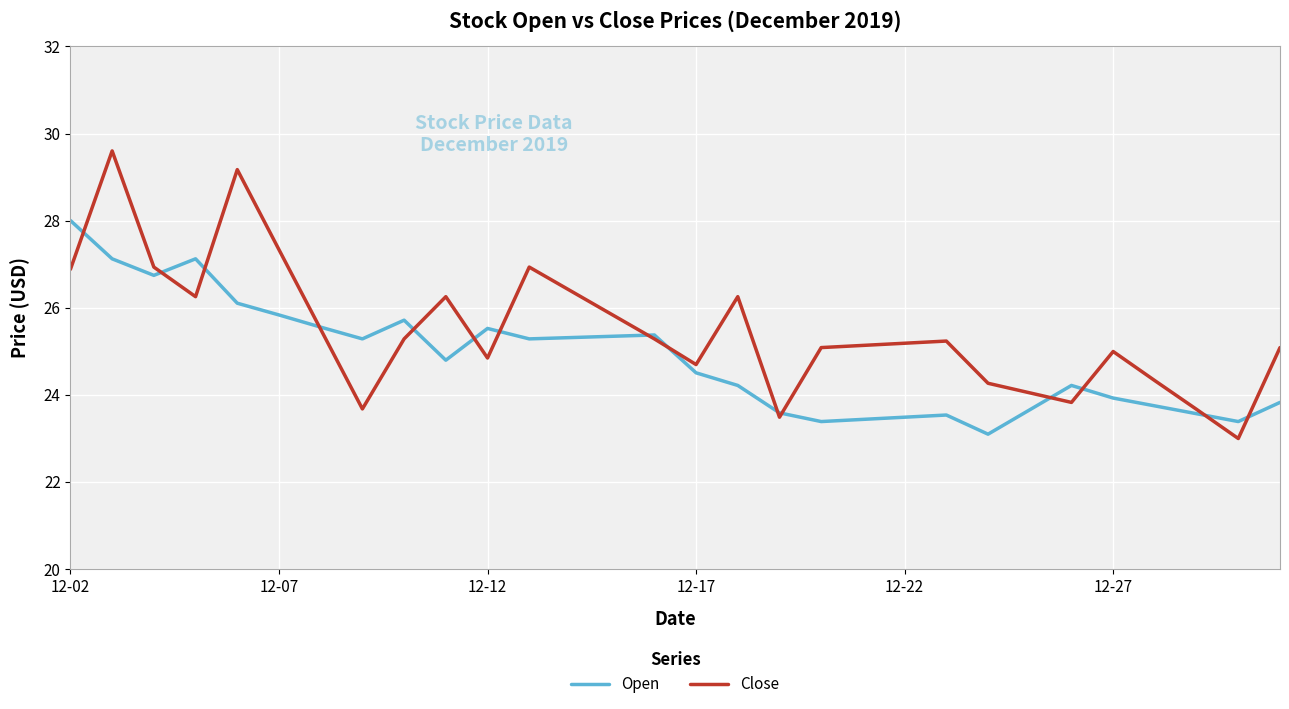

Rank the series by their maximum value, from lowest to highest.

Open, Close